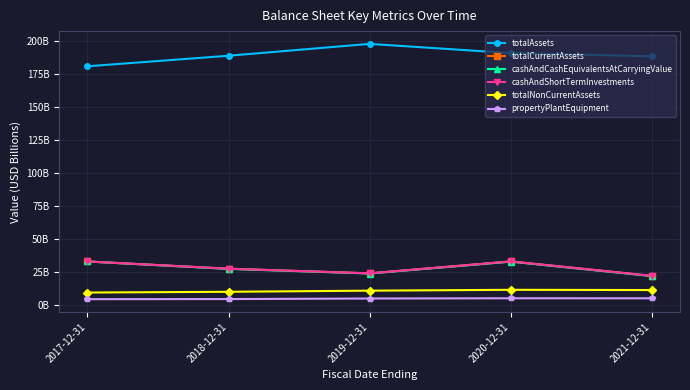

Is this an area chart (filled region under the line)?

No